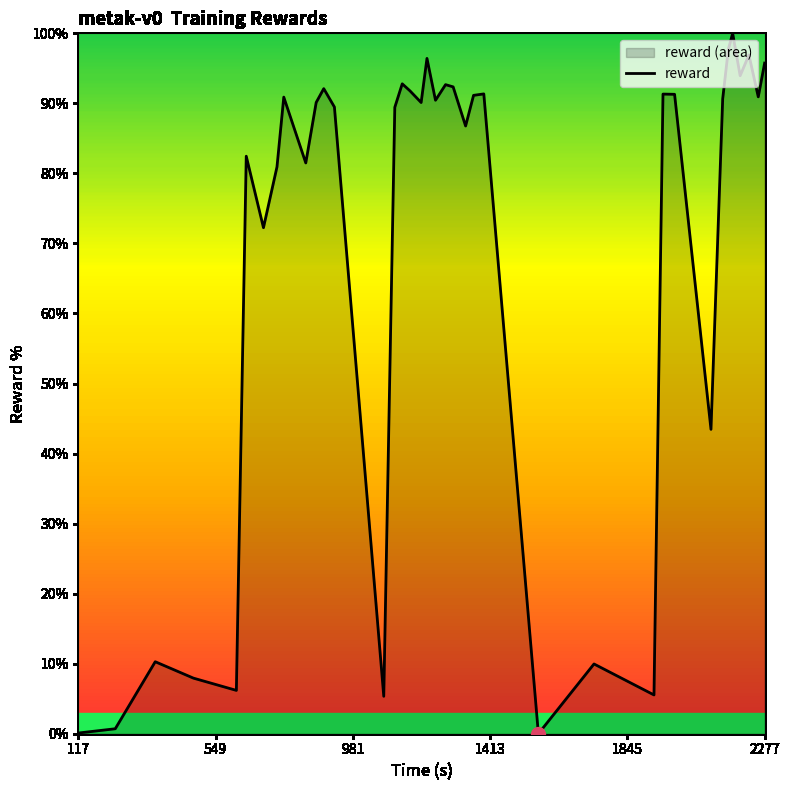

What is the maximum value shown in the chart?

100.0